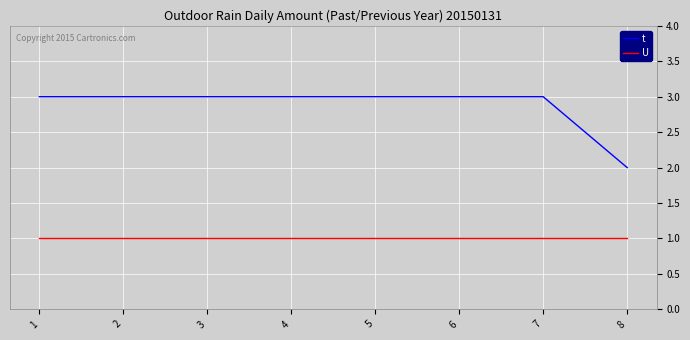

Reading left to right, list all the values displayed in this chart.

t: 1=3	2=3	3=3	4=3	5=3	6=3	7=3	8=2
U: 1=1	2=1	3=1	4=1	5=1	6=1	7=1	8=1